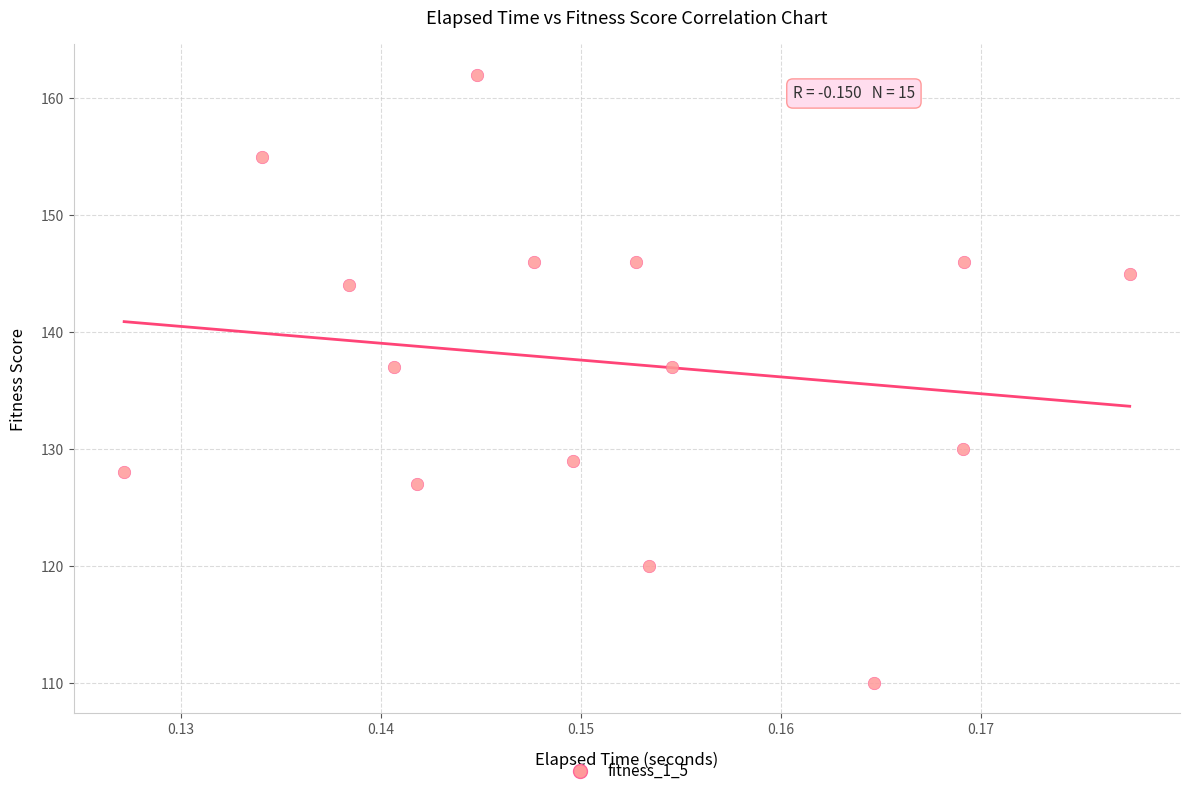

What is the range of Y values (max minus min)?

52